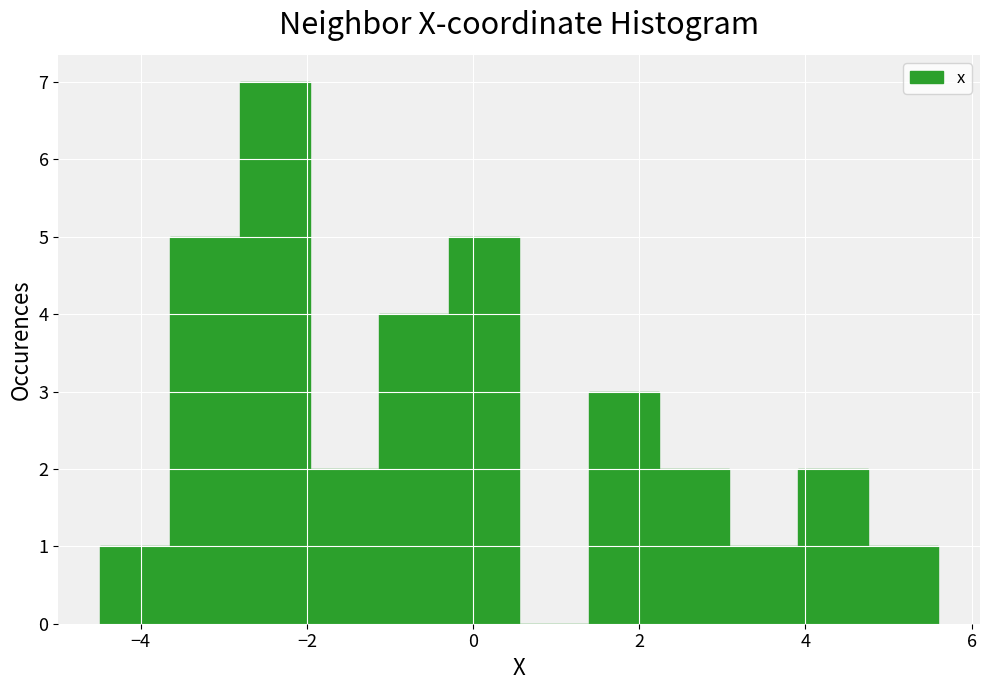

Reading left to right, transcribe this chart: for each bar, give the range it covers on the x-axis and its height. Neither the bar edges nor the heights are printed on the chart, so give them approximately, as read against the axes.

-4.4 to -3.6: 1
-3.6 to -2.8: 5
-2.8 to -2.0: 7
-2.0 to -1.2: 2
-1.2 to -0.2: 4
-0.2 to 0.6: 5
0.6 to 1.4: 0
1.4 to 2.2: 3
2.2 to 3.0: 2
3.0 to 4.0: 1
4.0 to 4.8: 2
4.8 to 5.6: 1